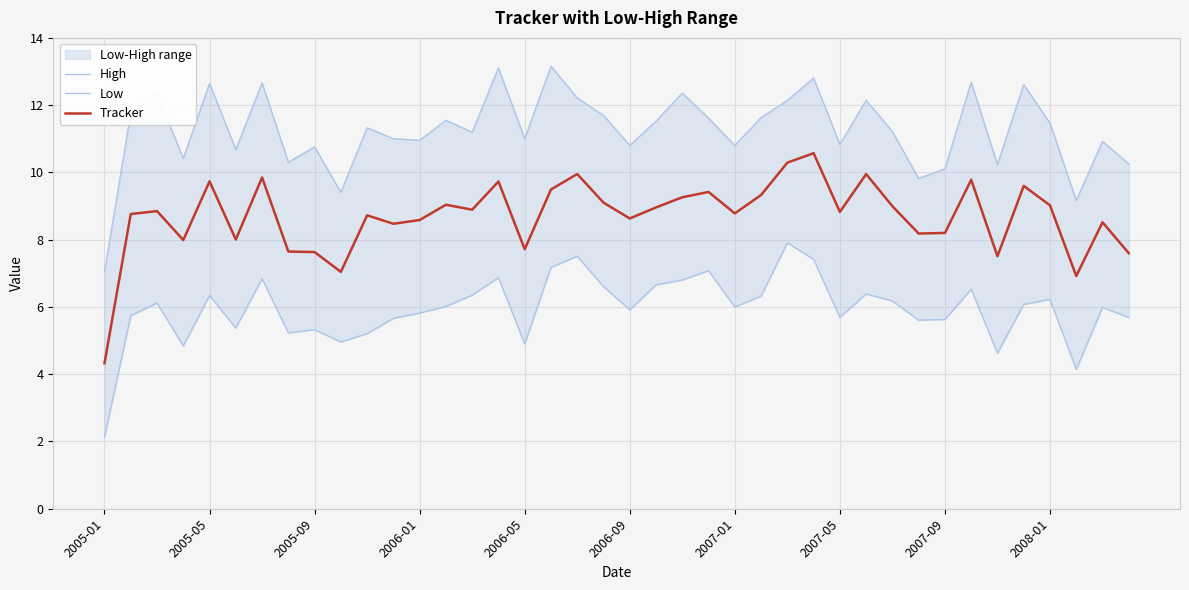

True or false: Low and High cross at least once.

False